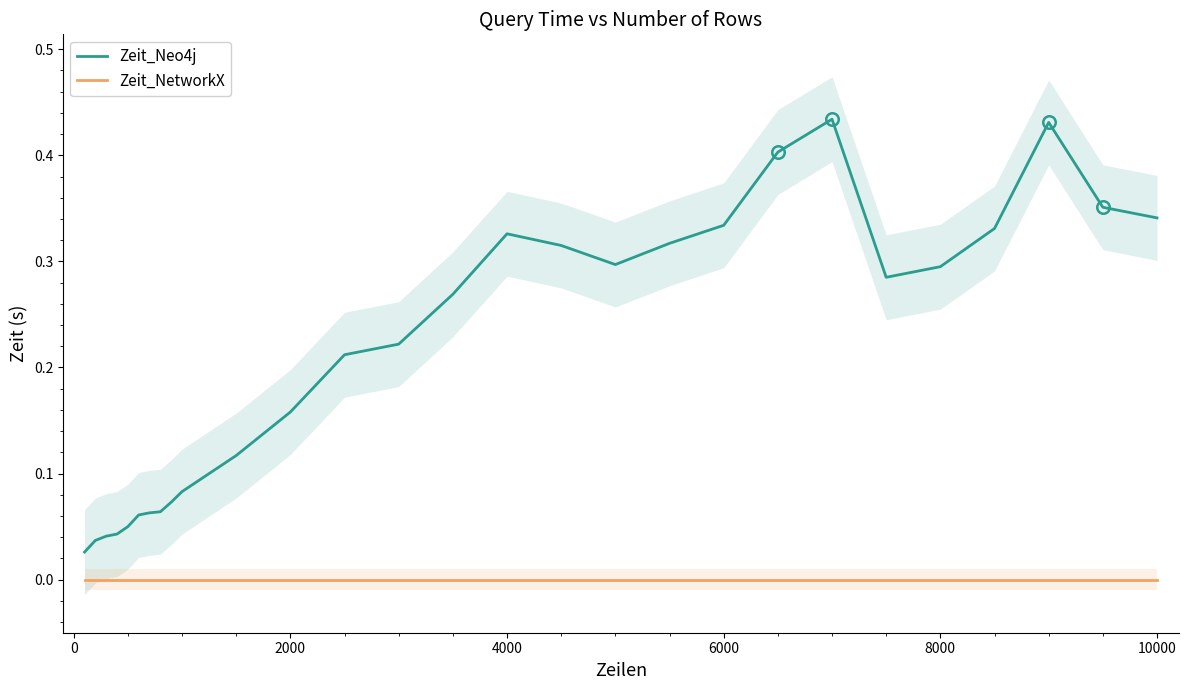

True or false: Zeit_Neo4j and Zeit_NetworkX cross at least once.

False